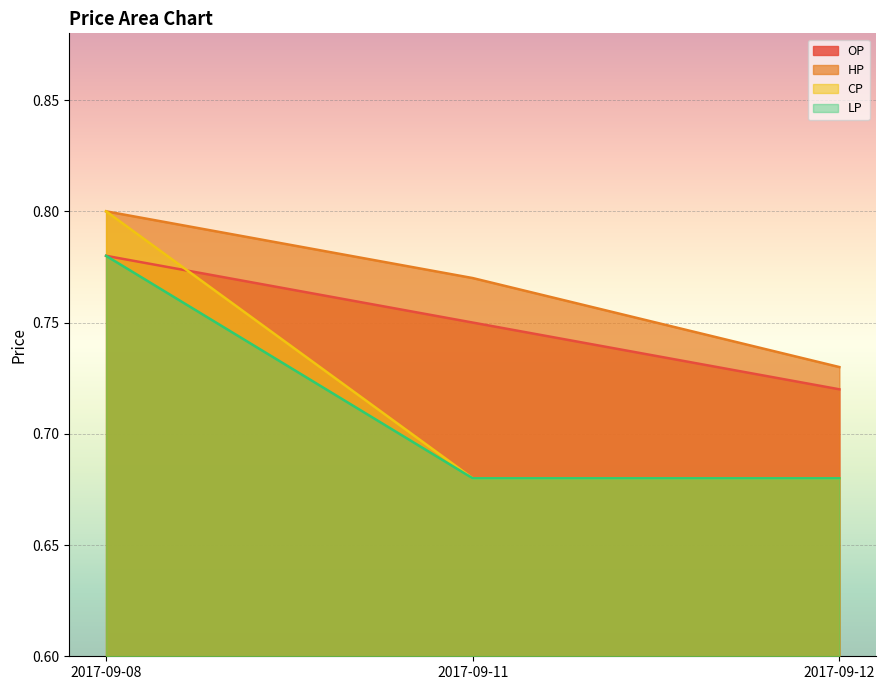

What is the difference between the maximum and minimum values in the CP series?

0.1